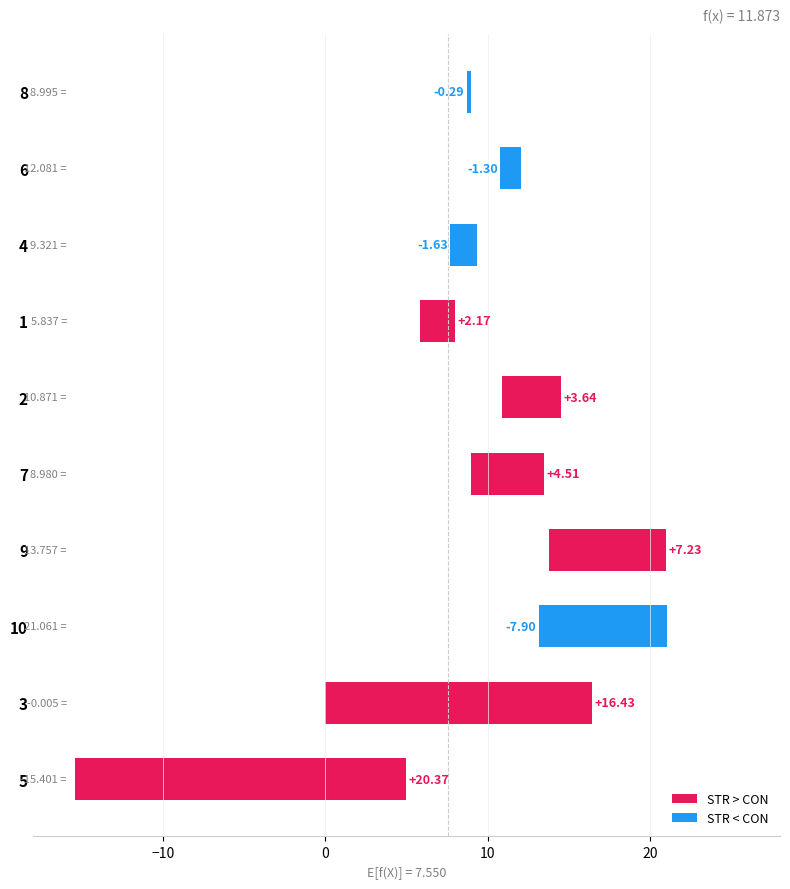

Is it true that STR equals 3.2 at 6?

False